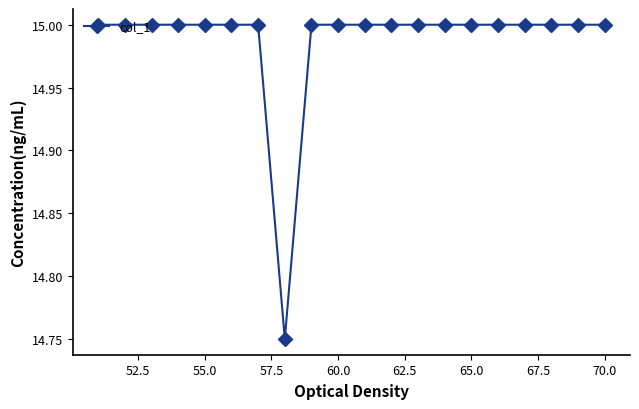

What is the greatest value displayed?

15.0